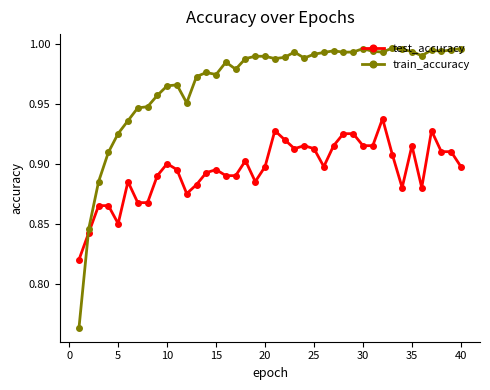

What is the sum of all test_accuracy values?

35.8